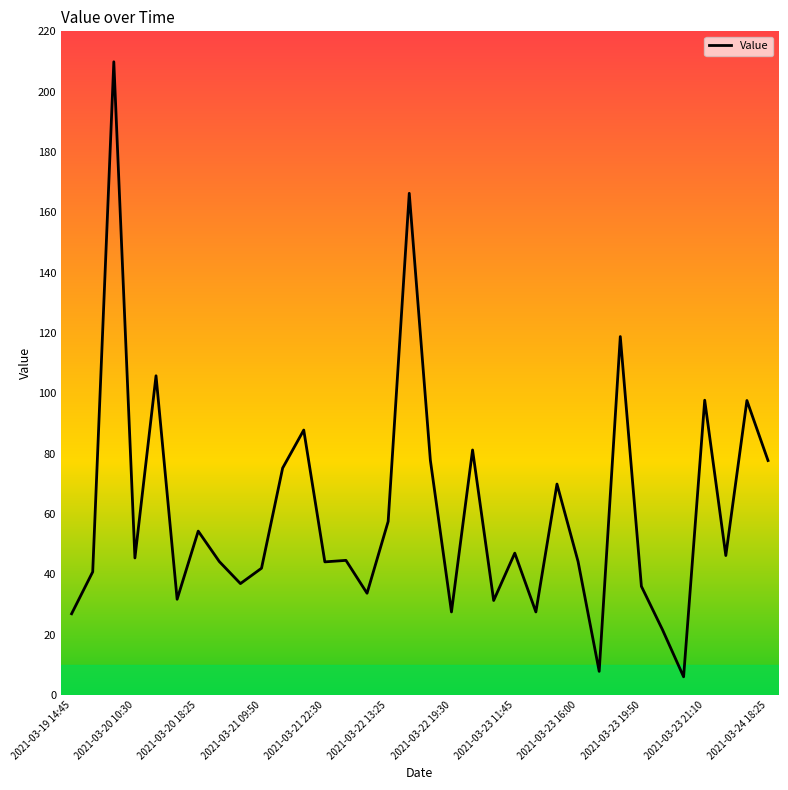

Does the chart display data point markers on the line(s)?

No